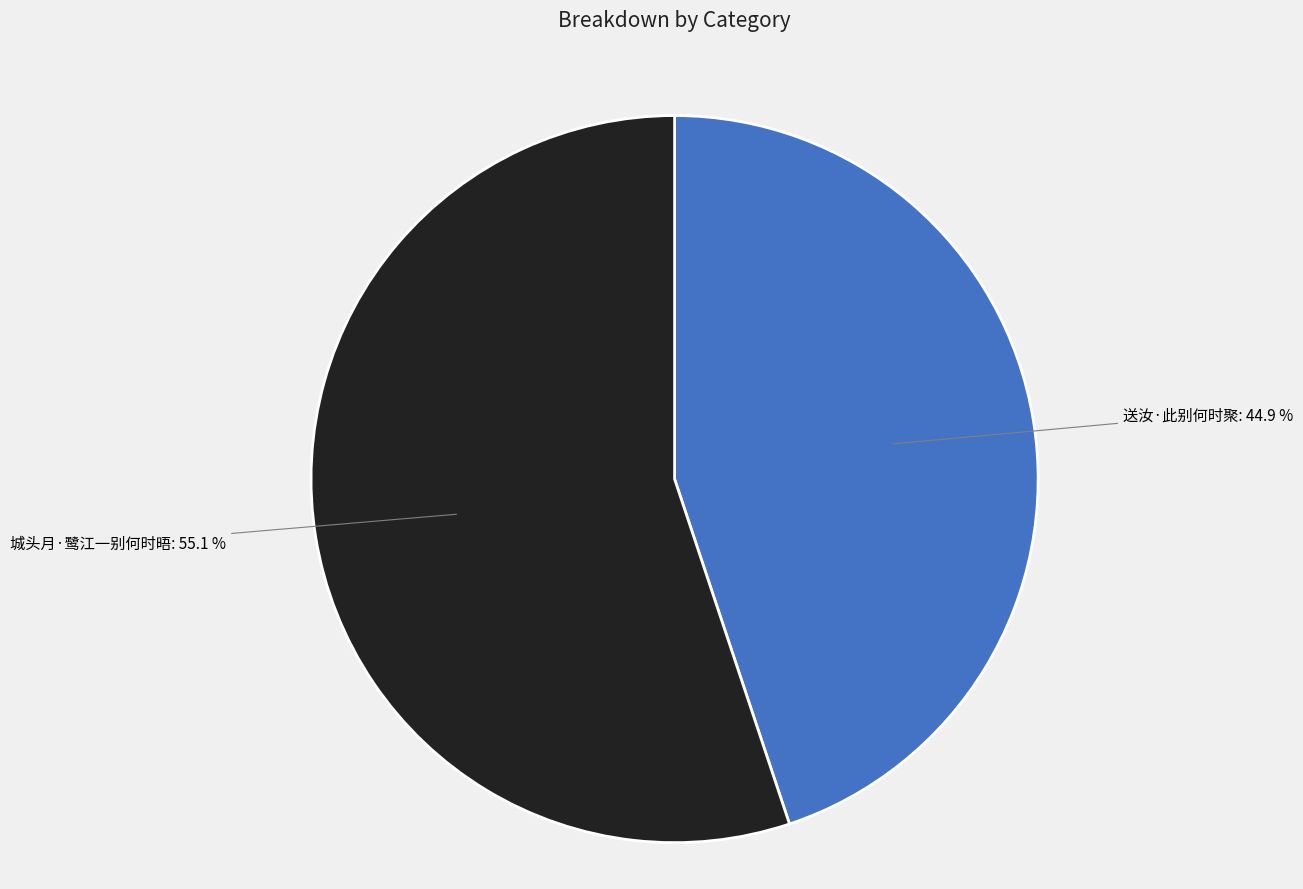

Is there any slice that represents more than half of the pie?

Yes